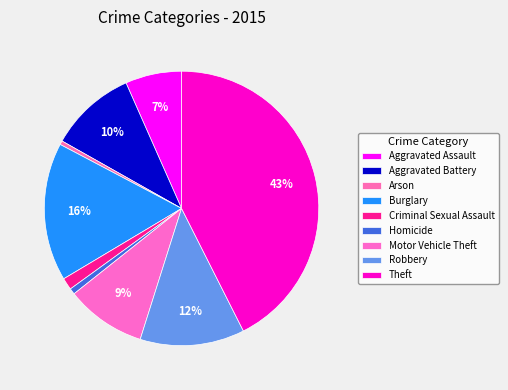

To the nearest percent, what portion does Motor Vehicle Theft represent?

9%